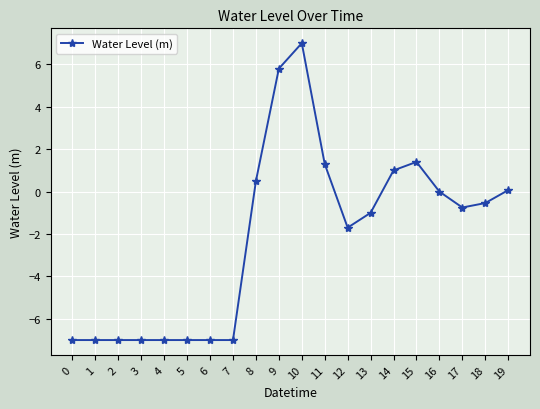

True or false: the data has more than 1 interior local peaks.

True